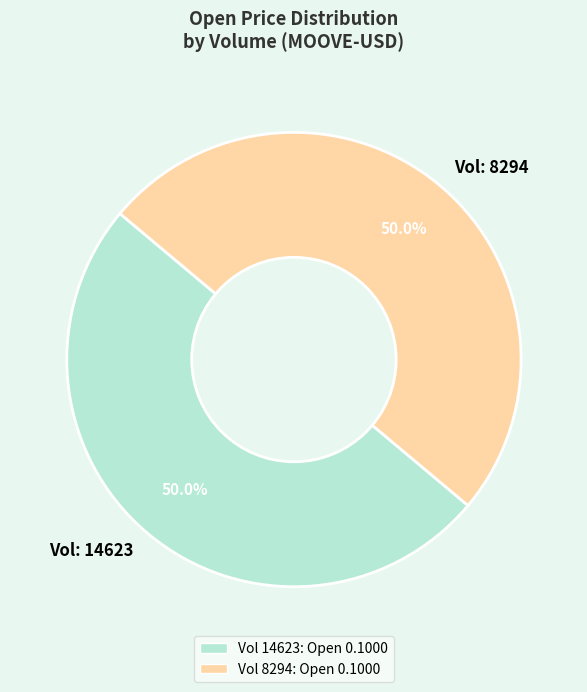

Do Vol: 8294 and Vol: 14623 together represent more than half of the pie?

Yes